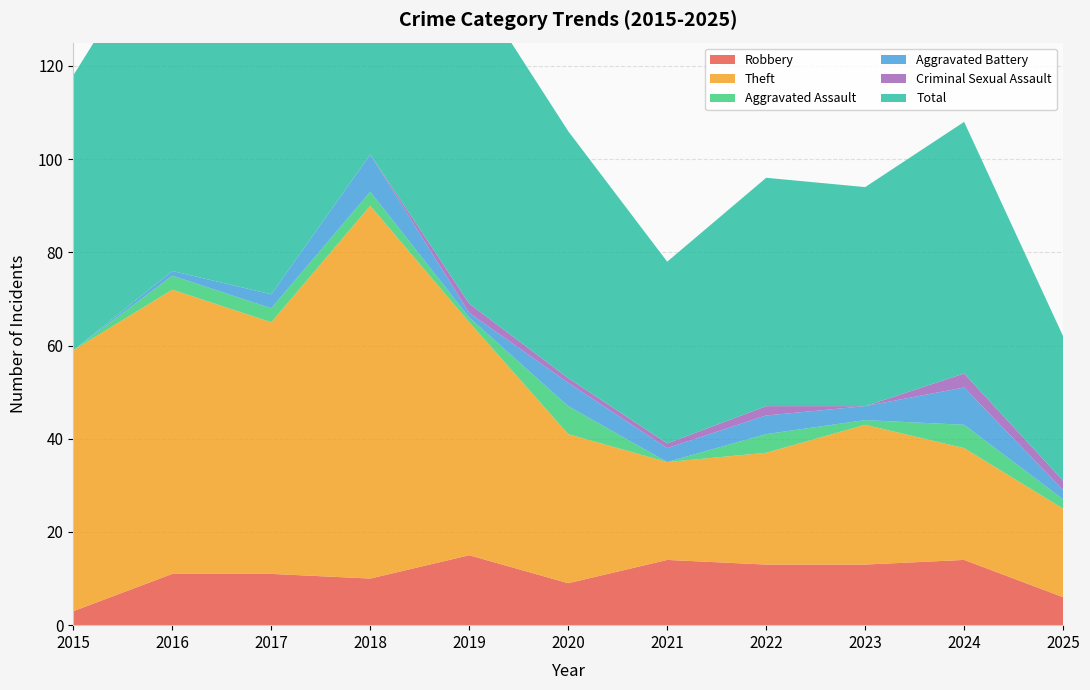

Reading right to left, list all the values displayed in this chart.

Robbery: 6	14	13	13	14	9	15	10	11	11	3
Theft: 19	24	30	24	21	32	50	80	54	61	56
Aggravated Assault: 2	5	1	4	0	6	1	3	3	3	0
Aggravated Battery: 2	8	3	4	3	5	1	8	3	1	0
Criminal Sexual Assault: 2	3	0	2	1	1	2	0	0	0	0
Total: 31	54	47	49	39	53	70	101	71	76	59